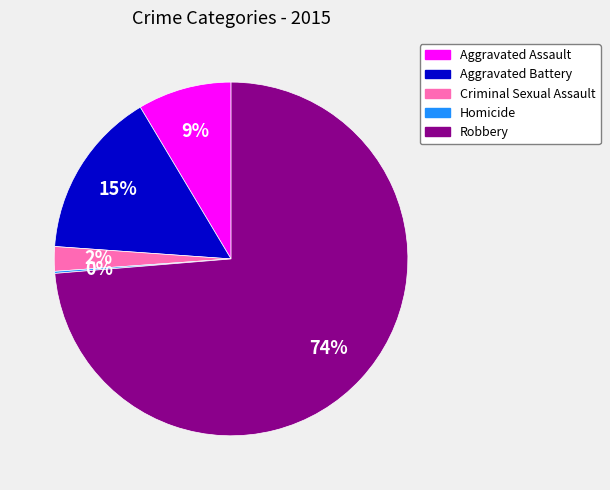

Do Criminal Sexual Assault and Aggravated Battery together represent more than half of the pie?

No